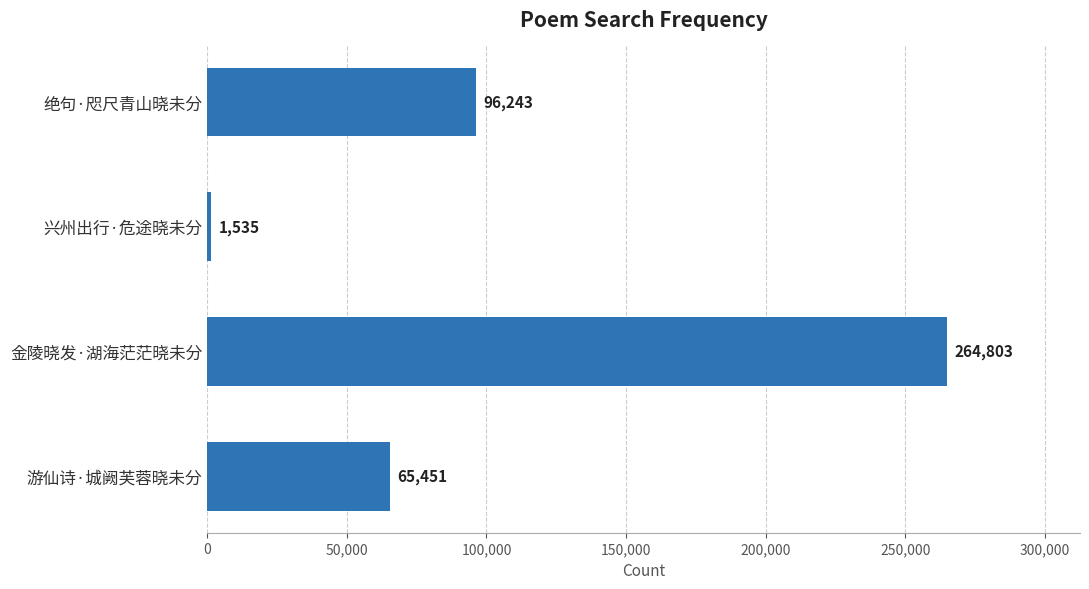

How many bars are there in total?

4